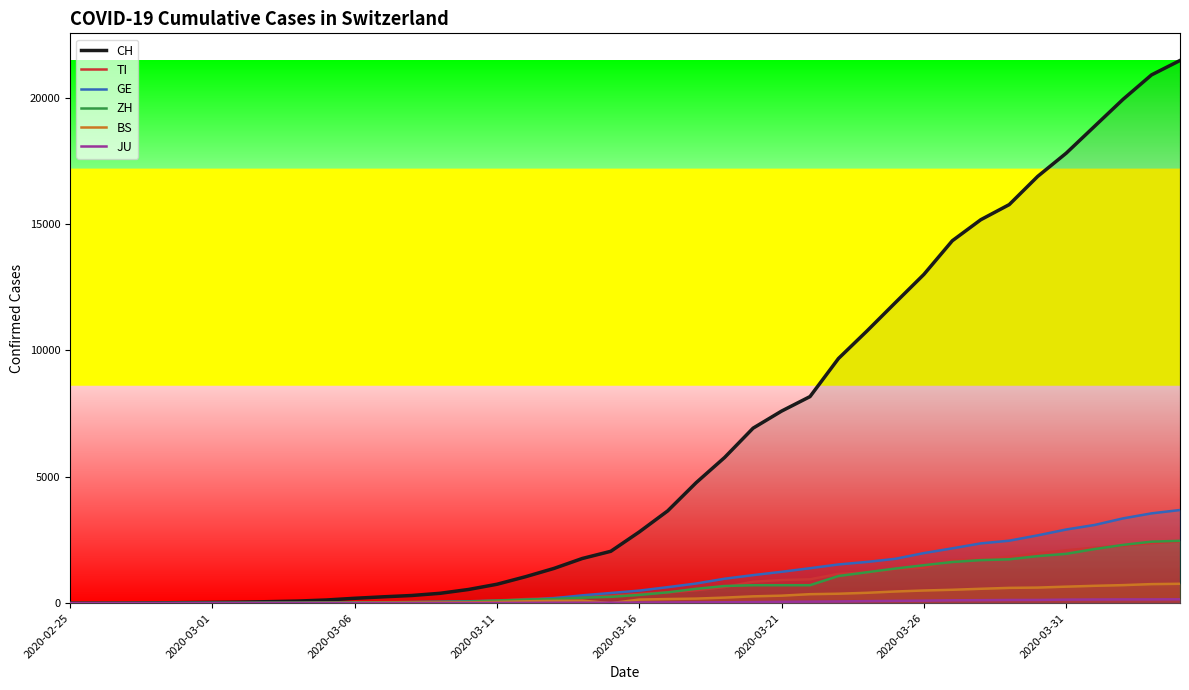

What is the difference between the CH values at 2020-03-01 and 20?

2815